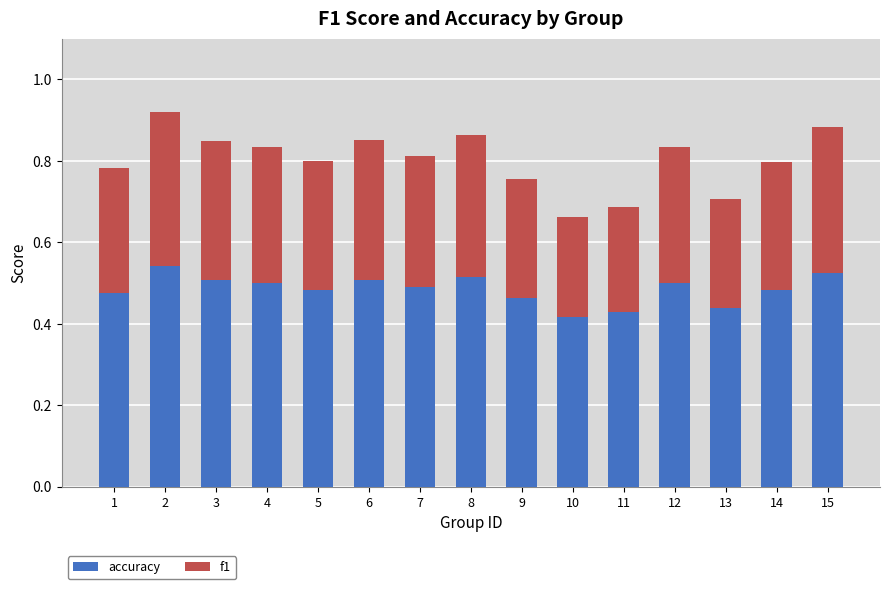

The accuracy series shows 0.5 at 6. True or false?

True